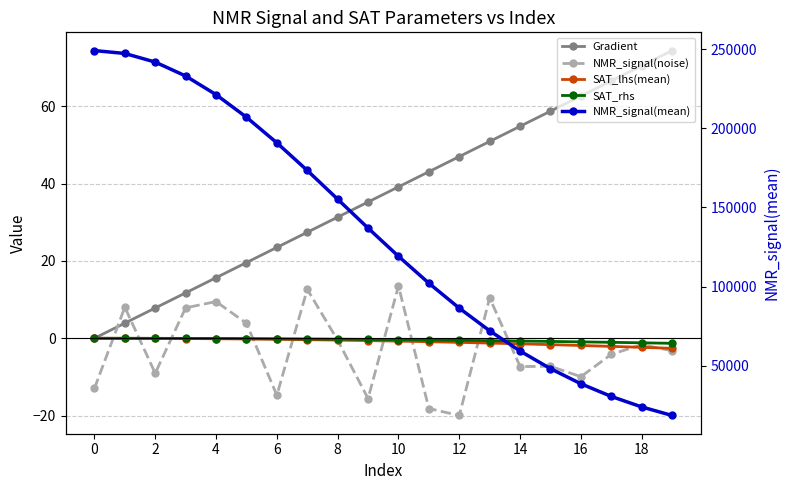

Which category has the lowest value in the NMR_signal(mean) series?

19